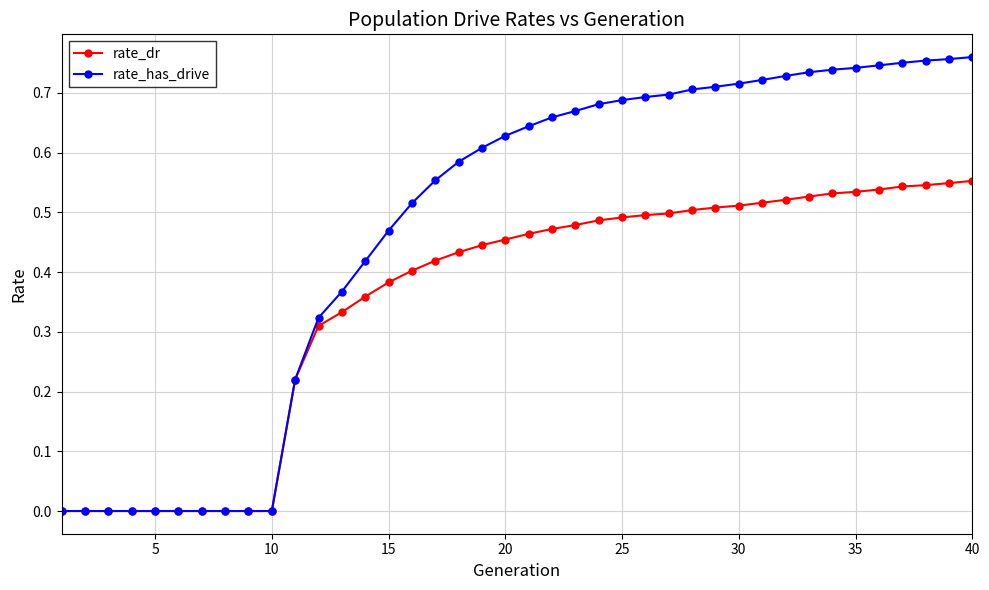

Which series has the largest total across all categories?

rate_has_drive